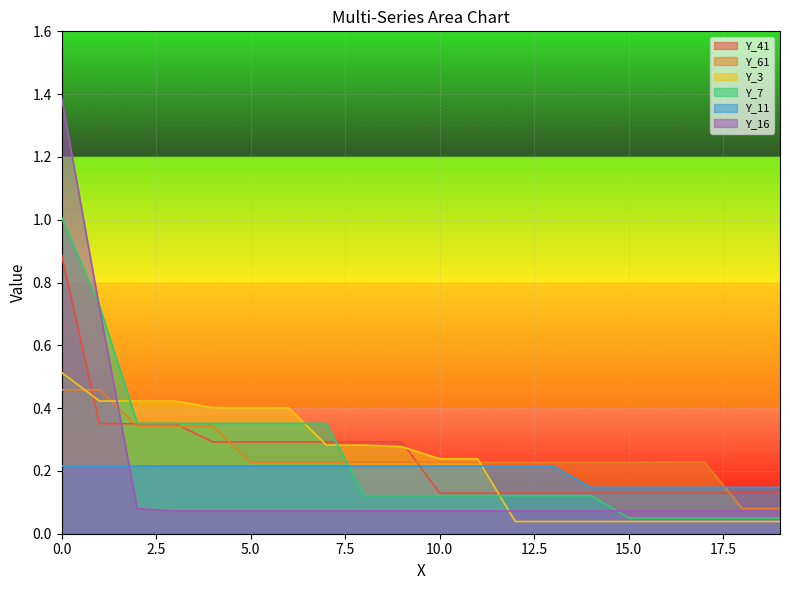

At how many categories does at least one series exceed 1?

1